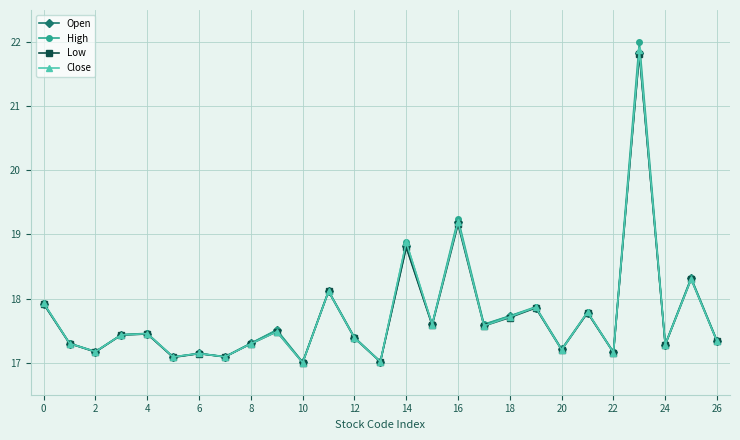

What is the minimum value shown in the chart?

17.0